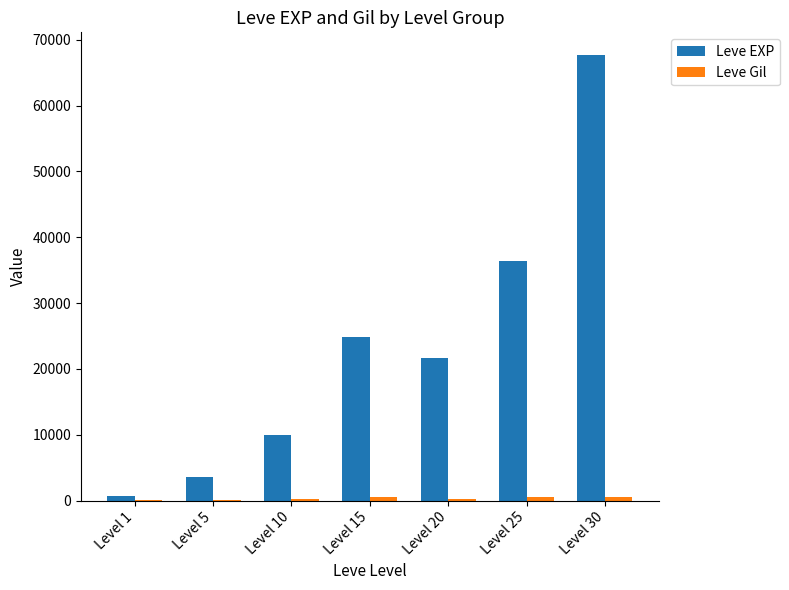

At which label is Leve EXP closest to 34180?

Level 25